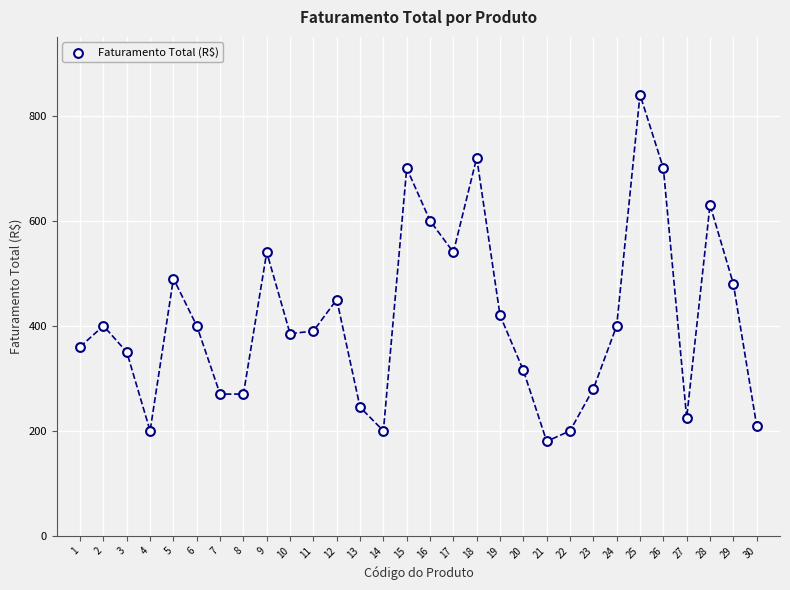

What is the range of Y values (max minus min)?

660